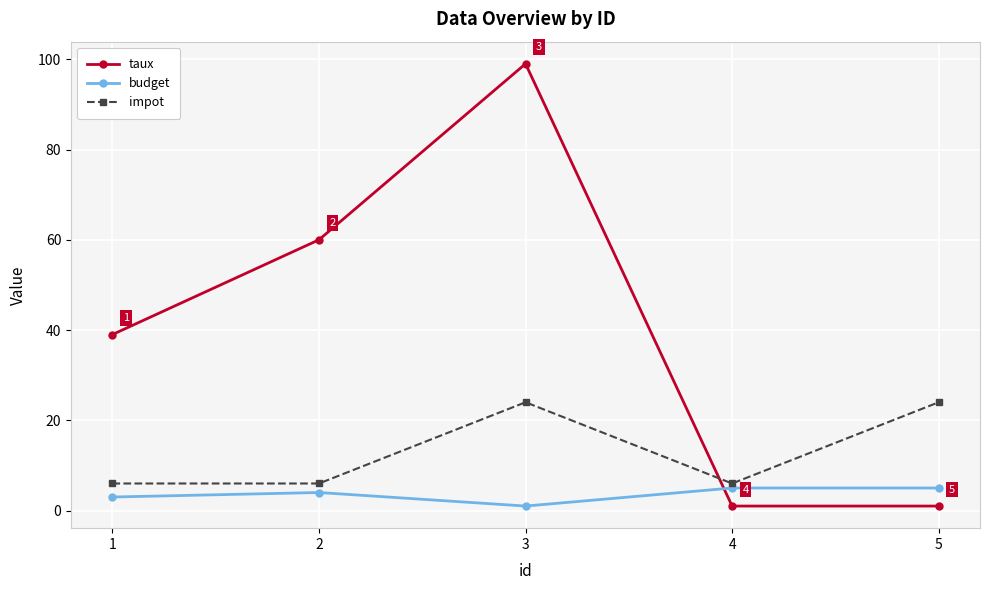

What is the sum of the impot values at 3 and 1?

30